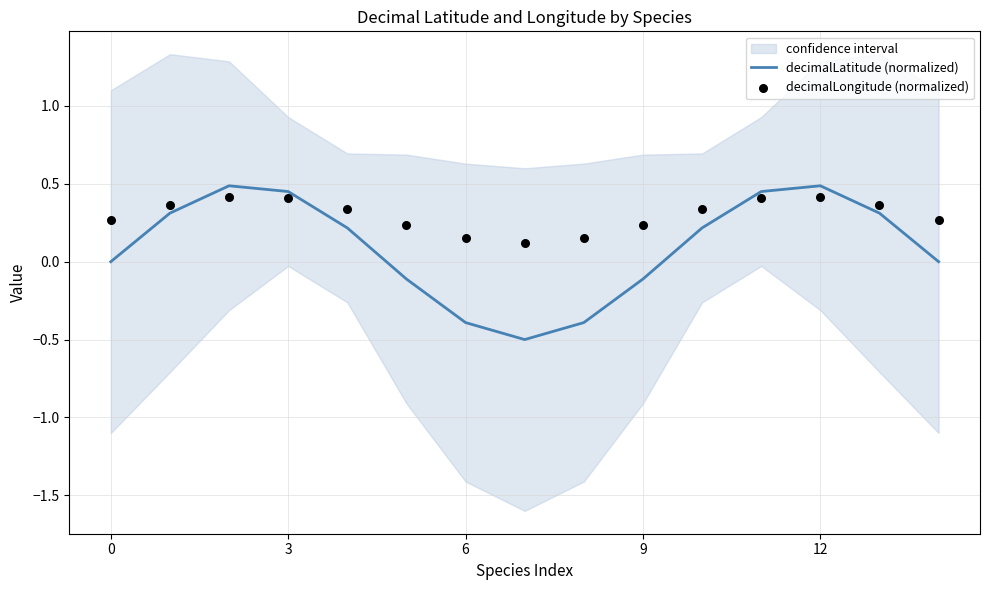

Which series has the largest total across all categories?

decimalLongitude (normalized)